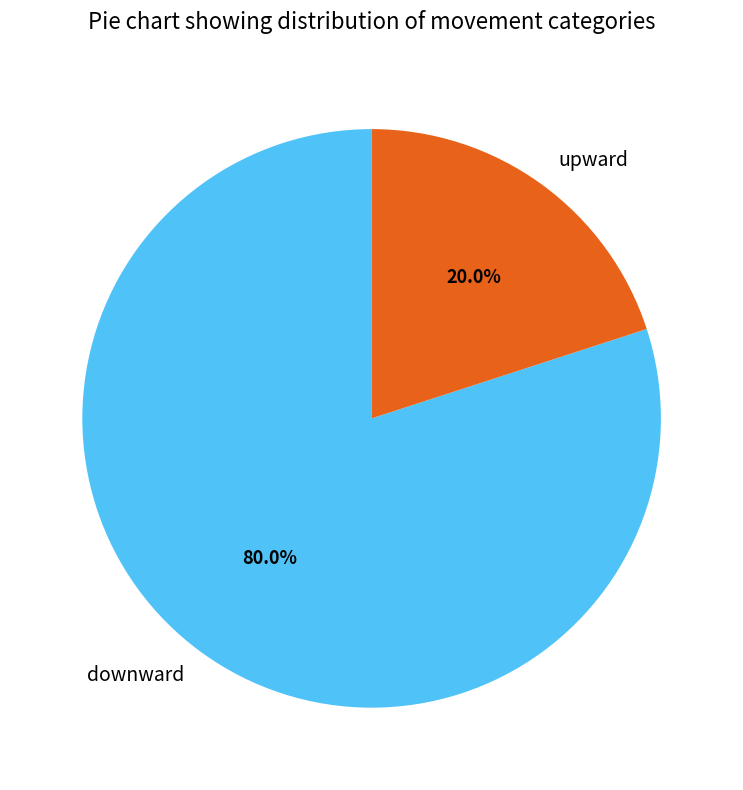

To the nearest percent, what portion does downward represent?

80%